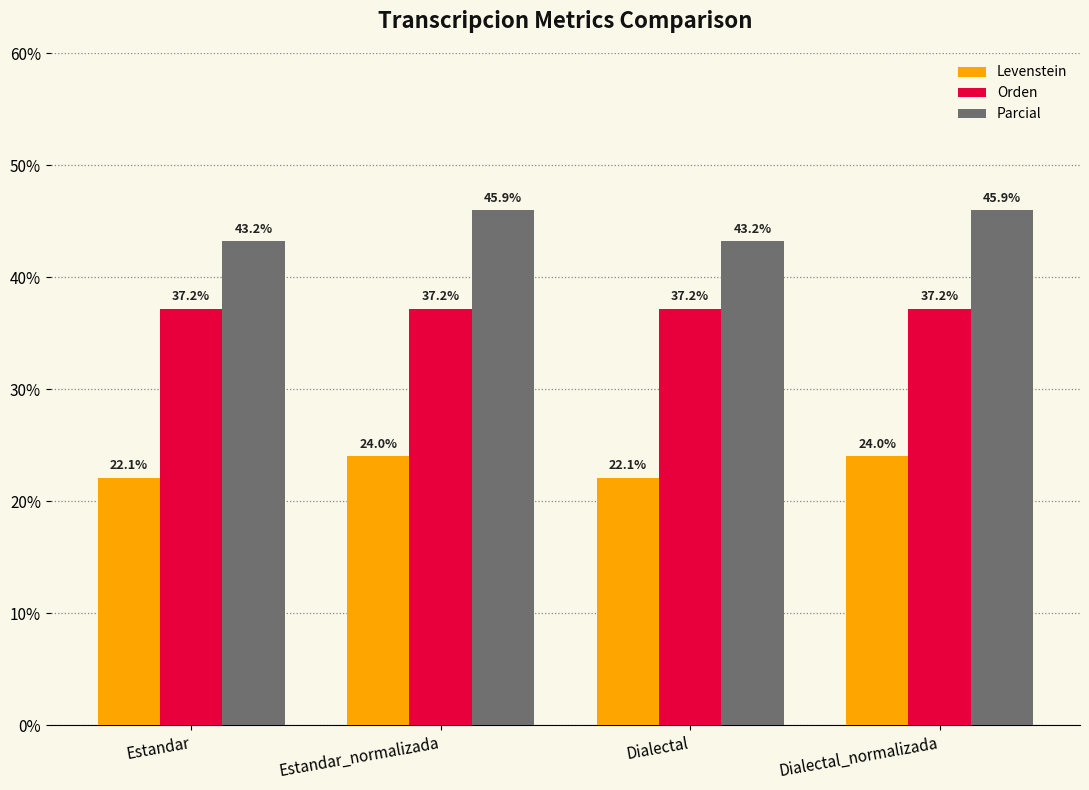

What is the spread (max minus min) of values at Estandar?

21.1